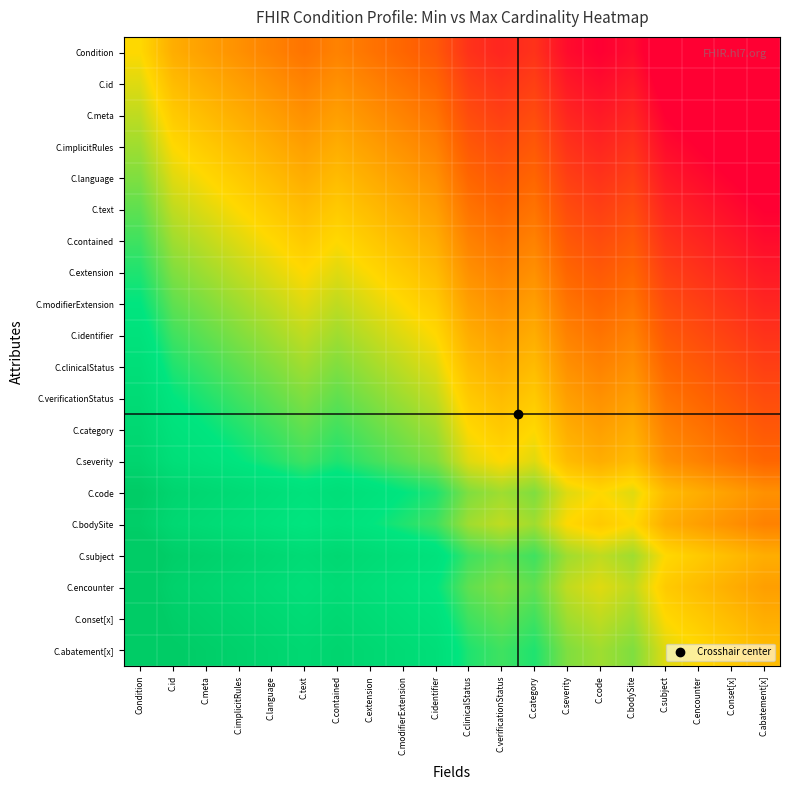

Reading left to right, list all the values displayed in this chart.

Condition: Condition=0.0	C.id=-0.2	C.meta=-0.2	C.implicitRules=-0.2	C.language=-0.3	C.text=-0.3	C.contained=-0.3	C.extension=-0.3	C.modifierExtension=-0.4	C.identifier=-0.5	C.clinicalStatus=-0.6	C.verificationStatus=-0.7	C.category=-0.6	C.severity=-0.8	C.code=-0.8	C.bodySite=-0.8	C.subject=-0.9	C.encounter=-0.9	C.onset[x]=-1.0	C.abatement[x]=-1.1
C.id: Condition=0.1	C.id=-0.1	C.meta=-0.2	C.implicitRules=-0.2	C.language=-0.2	C.text=-0.3	C.contained=-0.2	C.extension=-0.3	C.modifierExtension=-0.3	C.identifier=-0.4	C.clinicalStatus=-0.6	C.verificationStatus=-0.6	C.category=-0.6	C.severity=-0.7	C.code=-0.8	C.bodySite=-0.7	C.subject=-0.8	C.encounter=-0.9	C.onset[x]=-0.9	C.abatement[x]=-1.0
C.meta: Condition=0.1	C.id=-0.1	C.meta=-0.1	C.implicitRules=-0.2	C.language=-0.2	C.text=-0.2	C.contained=-0.2	C.extension=-0.2	C.modifierExtension=-0.3	C.identifier=-0.3	C.clinicalStatus=-0.5	C.verificationStatus=-0.6	C.category=-0.5	C.severity=-0.7	C.code=-0.7	C.bodySite=-0.7	C.subject=-0.8	C.encounter=-0.8	C.onset[x]=-0.9	C.abatement[x]=-0.9
C.implicitRules: Condition=0.1	C.id=0.0	C.meta=-0.1	C.implicitRules=-0.1	C.language=-0.2	C.text=-0.2	C.contained=-0.1	C.extension=-0.2	C.modifierExtension=-0.2	C.identifier=-0.3	C.clinicalStatus=-0.4	C.verificationStatus=-0.5	C.category=-0.5	C.severity=-0.6	C.code=-0.7	C.bodySite=-0.6	C.subject=-0.8	C.encounter=-0.8	C.onset[x]=-0.8	C.abatement[x]=-0.9
C.language: Condition=0.2	C.id=0.0	C.meta=0.0	C.implicitRules=-0.1	C.language=-0.1	C.text=-0.2	C.contained=-0.1	C.extension=-0.1	C.modifierExtension=-0.2	C.identifier=-0.2	C.clinicalStatus=-0.4	C.verificationStatus=-0.4	C.category=-0.4	C.severity=-0.6	C.code=-0.6	C.bodySite=-0.6	C.subject=-0.7	C.encounter=-0.8	C.onset[x]=-0.8	C.abatement[x]=-0.8
C.text: Condition=0.2	C.id=0.1	C.meta=0.0	C.implicitRules=0.0	C.language=-0.1	C.text=-0.1	C.contained=-0.1	C.extension=-0.1	C.modifierExtension=-0.1	C.identifier=-0.2	C.clinicalStatus=-0.3	C.verificationStatus=-0.4	C.category=-0.3	C.severity=-0.5	C.code=-0.6	C.bodySite=-0.5	C.subject=-0.7	C.encounter=-0.7	C.onset[x]=-0.8	C.abatement[x]=-0.8
C.contained: Condition=0.3	C.id=0.1	C.meta=0.1	C.implicitRules=0.0	C.language=0.0	C.text=-0.1	C.contained=0.0	C.extension=-0.1	C.modifierExtension=-0.1	C.identifier=-0.1	C.clinicalStatus=-0.3	C.verificationStatus=-0.3	C.category=-0.3	C.severity=-0.4	C.code=-0.5	C.bodySite=-0.5	C.subject=-0.6	C.encounter=-0.7	C.onset[x]=-0.7	C.abatement[x]=-0.8
C.extension: Condition=0.3	C.id=0.2	C.meta=0.1	C.implicitRules=0.1	C.language=0.0	C.text=0.0	C.contained=0.1	C.extension=0.0	C.modifierExtension=-0.1	C.identifier=-0.1	C.clinicalStatus=-0.2	C.verificationStatus=-0.3	C.category=-0.2	C.severity=-0.4	C.code=-0.4	C.bodySite=-0.4	C.subject=-0.6	C.encounter=-0.6	C.onset[x]=-0.7	C.abatement[x]=-0.7
C.modifierExtension: Condition=0.4	C.id=0.2	C.meta=0.2	C.implicitRules=0.1	C.language=0.1	C.text=0.0	C.contained=0.1	C.extension=0.1	C.modifierExtension=0.0	C.identifier=-0.1	C.clinicalStatus=-0.2	C.verificationStatus=-0.2	C.category=-0.2	C.severity=-0.3	C.code=-0.4	C.bodySite=-0.3	C.subject=-0.5	C.encounter=-0.6	C.onset[x]=-0.6	C.abatement[x]=-0.7
C.identifier: Condition=0.5	C.id=0.3	C.meta=0.2	C.implicitRules=0.2	C.language=0.1	C.text=0.1	C.contained=0.1	C.extension=0.1	C.modifierExtension=0.1	C.identifier=0.0	C.clinicalStatus=-0.2	C.verificationStatus=-0.2	C.category=-0.1	C.severity=-0.3	C.code=-0.3	C.bodySite=-0.3	C.subject=-0.4	C.encounter=-0.5	C.onset[x]=-0.6	C.abatement[x]=-0.6
C.clinicalStatus: Condition=0.5	C.id=0.3	C.meta=0.3	C.implicitRules=0.2	C.language=0.2	C.text=0.1	C.contained=0.2	C.extension=0.1	C.modifierExtension=0.1	C.identifier=0.1	C.clinicalStatus=-0.1	C.verificationStatus=-0.2	C.category=-0.1	C.severity=-0.2	C.code=-0.3	C.bodySite=-0.2	C.subject=-0.4	C.encounter=-0.4	C.onset[x]=-0.5	C.abatement[x]=-0.6
C.verificationStatus: Condition=0.6	C.id=0.4	C.meta=0.3	C.implicitRules=0.3	C.language=0.2	C.text=0.2	C.contained=0.2	C.extension=0.2	C.modifierExtension=0.1	C.identifier=0.1	C.clinicalStatus=-0.1	C.verificationStatus=-0.1	C.category=-0.1	C.severity=-0.2	C.code=-0.2	C.bodySite=-0.2	C.subject=-0.3	C.encounter=-0.4	C.onset[x]=-0.4	C.abatement[x]=-0.5
C.category: Condition=0.6	C.id=0.5	C.meta=0.4	C.implicitRules=0.3	C.language=0.3	C.text=0.2	C.contained=0.3	C.extension=0.2	C.modifierExtension=0.2	C.identifier=0.1	C.clinicalStatus=0.0	C.verificationStatus=-0.1	C.category=0.0	C.severity=-0.2	C.code=-0.2	C.bodySite=-0.1	C.subject=-0.3	C.encounter=-0.3	C.onset[x]=-0.4	C.abatement[x]=-0.4
C.severity: Condition=0.7	C.id=0.5	C.meta=0.5	C.implicitRules=0.4	C.language=0.3	C.text=0.3	C.contained=0.3	C.extension=0.3	C.modifierExtension=0.2	C.identifier=0.2	C.clinicalStatus=0.0	C.verificationStatus=0.0	C.category=0.1	C.severity=-0.1	C.code=-0.2	C.bodySite=-0.1	C.subject=-0.2	C.encounter=-0.3	C.onset[x]=-0.3	C.abatement[x]=-0.4
C.code: Condition=0.8	C.id=0.7	C.meta=0.6	C.implicitRules=0.6	C.language=0.5	C.text=0.5	C.contained=0.5	C.extension=0.4	C.modifierExtension=0.4	C.identifier=0.3	C.clinicalStatus=0.2	C.verificationStatus=0.1	C.category=0.2	C.severity=0.1	C.code=0.0	C.bodySite=0.1	C.subject=-0.1	C.encounter=-0.1	C.onset[x]=-0.2	C.abatement[x]=-0.2
C.bodySite: Condition=0.8	C.id=0.6	C.meta=0.6	C.implicitRules=0.5	C.language=0.5	C.text=0.4	C.contained=0.5	C.extension=0.4	C.modifierExtension=0.3	C.identifier=0.3	C.clinicalStatus=0.1	C.verificationStatus=0.1	C.category=0.1	C.severity=0.0	C.code=-0.1	C.bodySite=0.0	C.subject=-0.2	C.encounter=-0.2	C.onset[x]=-0.2	C.abatement[x]=-0.3
C.subject: Condition=0.9	C.id=0.8	C.meta=0.7	C.implicitRules=0.7	C.language=0.6	C.text=0.6	C.contained=0.6	C.extension=0.6	C.modifierExtension=0.5	C.identifier=0.4	C.clinicalStatus=0.3	C.verificationStatus=0.2	C.category=0.3	C.severity=0.1	C.code=0.1	C.bodySite=0.2	C.subject=0.0	C.encounter=-0.1	C.onset[x]=-0.1	C.abatement[x]=-0.1
C.encounter: Condition=0.8	C.id=0.7	C.meta=0.7	C.implicitRules=0.6	C.language=0.6	C.text=0.5	C.contained=0.6	C.extension=0.5	C.modifierExtension=0.5	C.identifier=0.4	C.clinicalStatus=0.2	C.verificationStatus=0.2	C.category=0.2	C.severity=0.1	C.code=0.0	C.bodySite=0.1	C.subject=-0.1	C.encounter=-0.1	C.onset[x]=-0.2	C.abatement[x]=-0.2
C.onset[x]: Condition=0.9	C.id=0.8	C.meta=0.7	C.implicitRules=0.7	C.language=0.6	C.text=0.6	C.contained=0.6	C.extension=0.6	C.modifierExtension=0.5	C.identifier=0.5	C.clinicalStatus=0.3	C.verificationStatus=0.2	C.category=0.3	C.severity=0.1	C.code=0.1	C.bodySite=0.1	C.subject=0.0	C.encounter=-0.1	C.onset[x]=-0.1	C.abatement[x]=-0.2
C.abatement[x]: Condition=0.9	C.id=0.8	C.meta=0.8	C.implicitRules=0.7	C.language=0.7	C.text=0.6	C.contained=0.7	C.extension=0.6	C.modifierExtension=0.6	C.identifier=0.5	C.clinicalStatus=0.3	C.verificationStatus=0.3	C.category=0.3	C.severity=0.2	C.code=0.1	C.bodySite=0.2	C.subject=0.0	C.encounter=0.0	C.onset[x]=-0.1	C.abatement[x]=-0.1